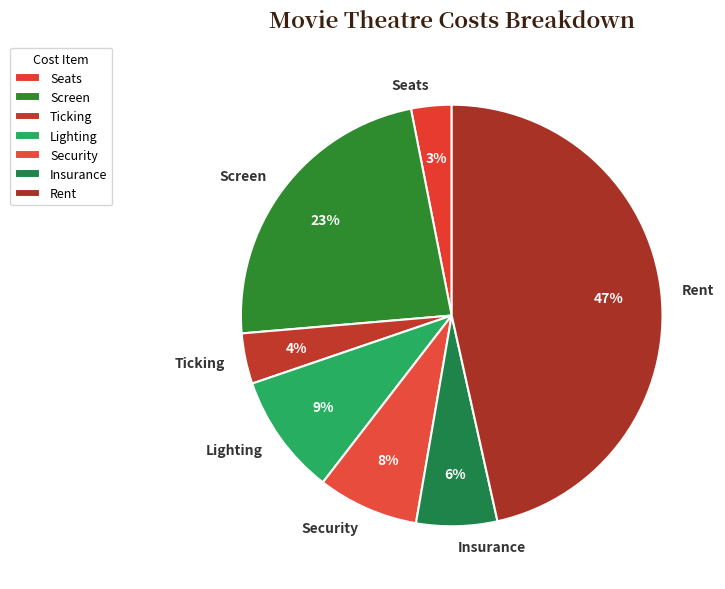

Which category has the smallest portion of the pie?

Seats